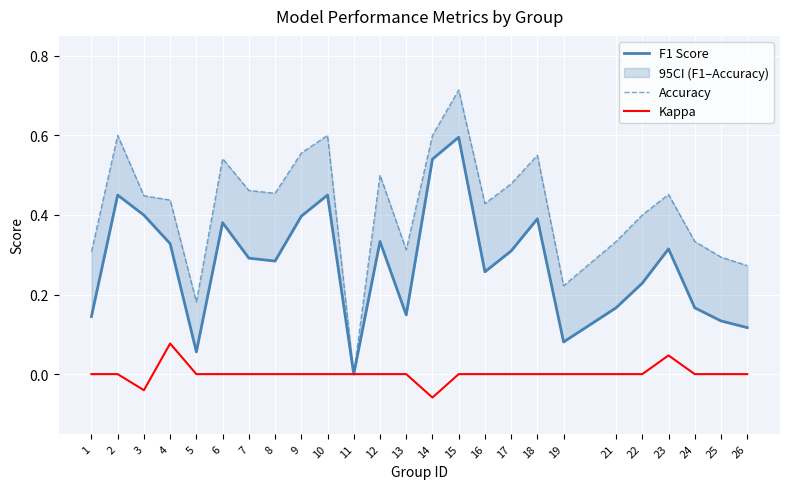

Reading left to right, transcribe all the data shown in this chart.

F1 Score: 1=0.1	2=0.5	3=0.4	4=0.3	5=0.1	6=0.4	7=0.3	8=0.3	9=0.4	10=0.5	11=0.0	12=0.3	13=0.1	14=0.5	15=0.6	16=0.3	17=0.3	18=0.4	19=0.1	21=0.2	22=0.2	23=0.3	24=0.2	25=0.1	26=0.1
Accuracy: 1=0.3	2=0.6	3=0.4	4=0.4	5=0.2	6=0.5	7=0.5	8=0.5	9=0.6	10=0.6	11=0.0	12=0.5	13=0.3	14=0.6	15=0.7	16=0.4	17=0.5	18=0.6	19=0.2	21=0.3	22=0.4	23=0.5	24=0.3	25=0.3	26=0.3
Kappa: 1=0.0	2=0.0	3=-0.0	4=0.1	5=0.0	6=0.0	7=0.0	8=0.0	9=0.0	10=0.0	11=0.0	12=0.0	13=0.0	14=-0.1	15=0.0	16=0.0	17=0.0	18=0.0	19=0.0	21=0.0	22=0.0	23=0.0	24=0.0	25=0.0	26=0.0